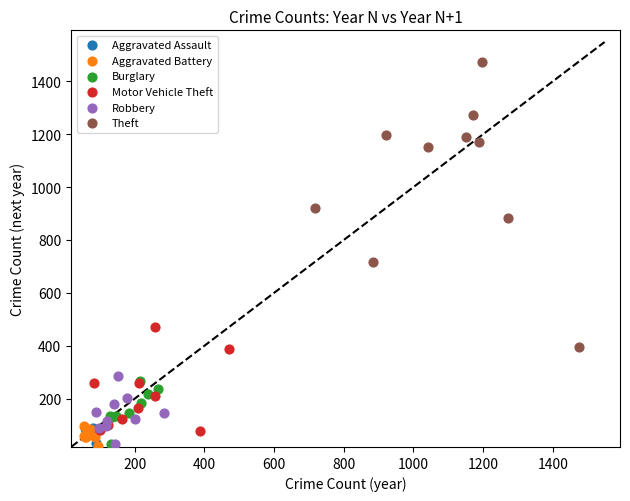

What are all the series names shown in the legend?

Aggravated Assault, Aggravated Battery, Burglary, Motor Vehicle Theft, Robbery, Theft